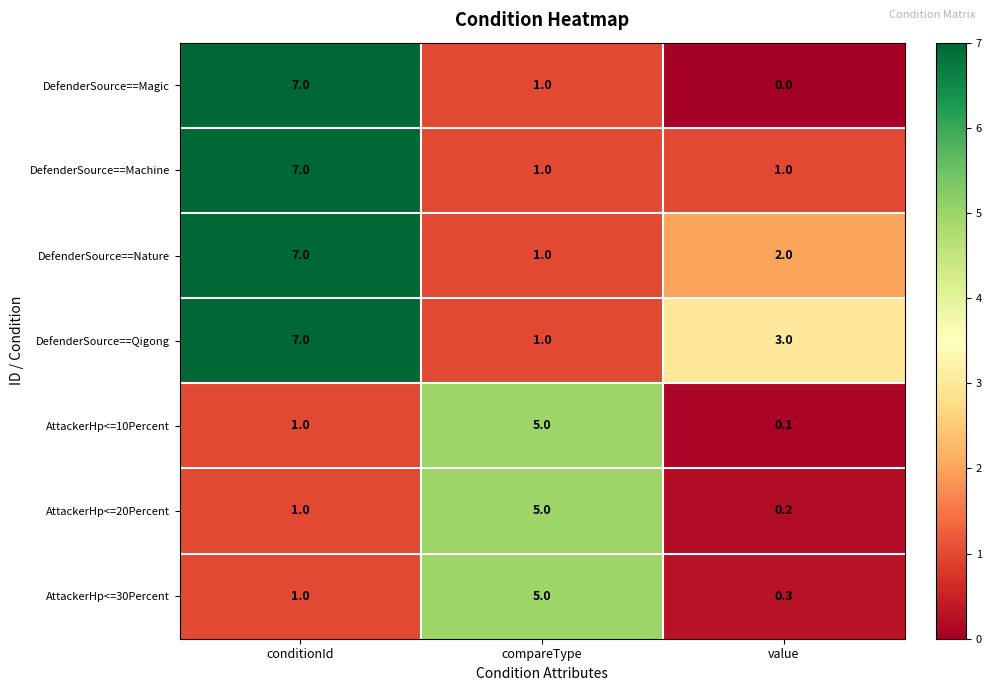

Which series has the largest total across all categories?

DefenderSource==Qigong